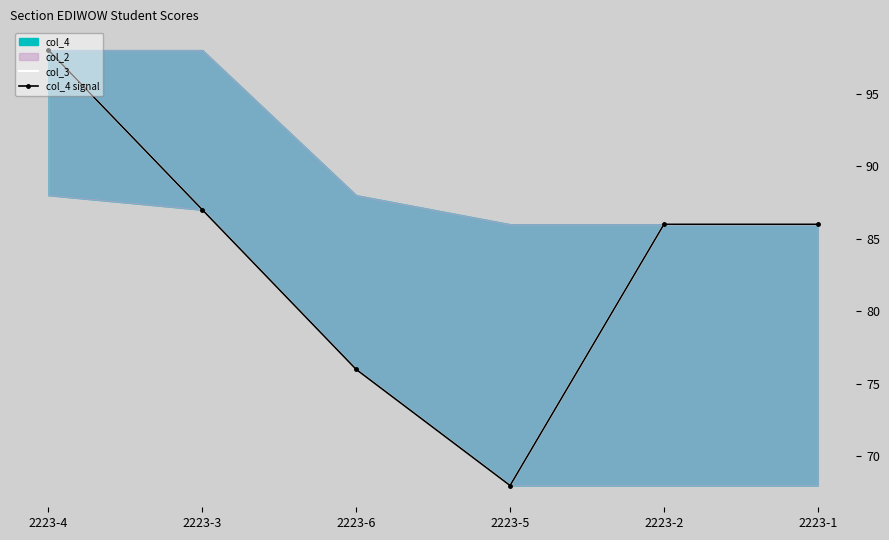

At 2223-4, list the series in order from smallest to largest.

col_3, col_4 signal